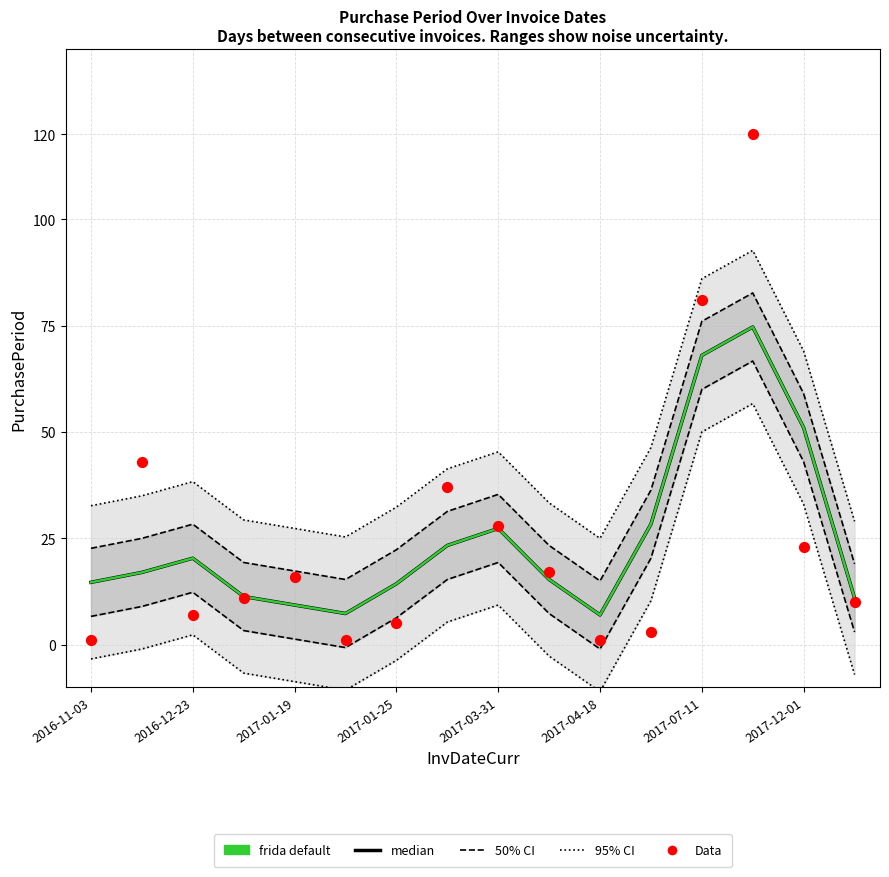

At how many categories does at least one series exceed 107?

1